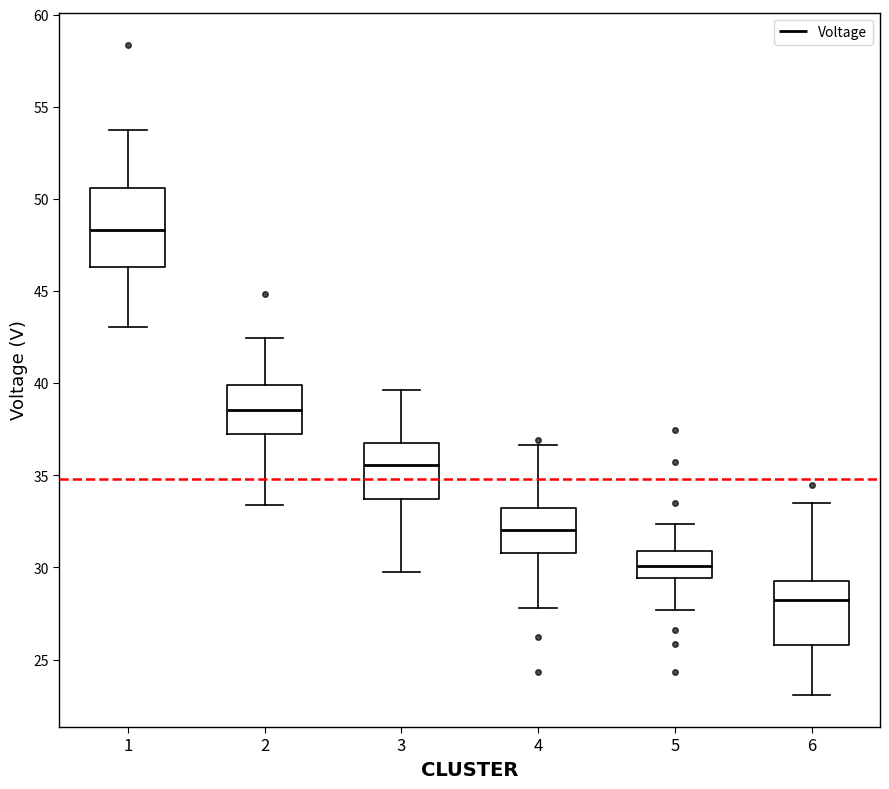

Reading left to right, read every box against the y-axis: the position of its median line, the range the box covers, and the ends of its whiskers. The values are not printed on the chart, so give them approximately, as read against the axis.

1: median 48.5, box 46.5 to 50.5, whiskers 43.0 to 53.5
2: median 38.5, box 37.0 to 40.0, whiskers 33.5 to 42.5
3: median 35.5, box 33.5 to 37.0, whiskers 29.5 to 39.5
4: median 32.0, box 31.0 to 33.0, whiskers 28.0 to 36.5
5: median 30.0, box 29.5 to 31.0, whiskers 27.5 to 32.5
6: median 28.0, box 26.0 to 29.5, whiskers 23.0 to 33.5